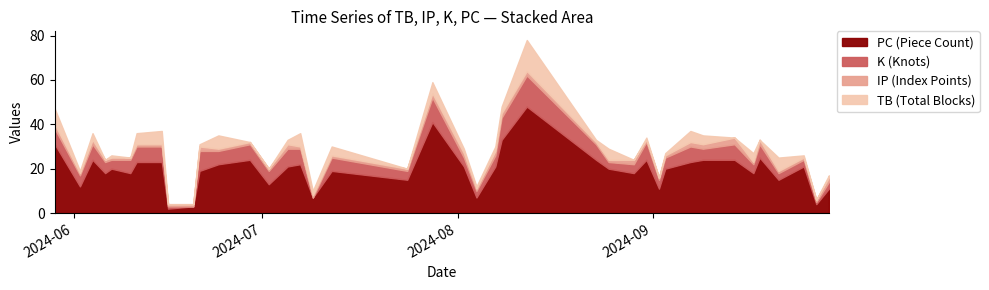

What is the difference between the highest and lowest values at 2024-07-07?

21